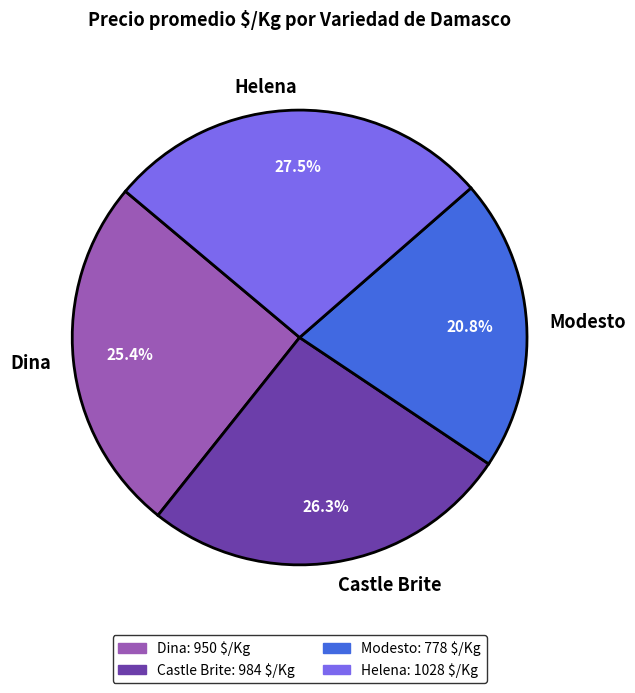

True or false: Helena accounts for 6% of the total.

False